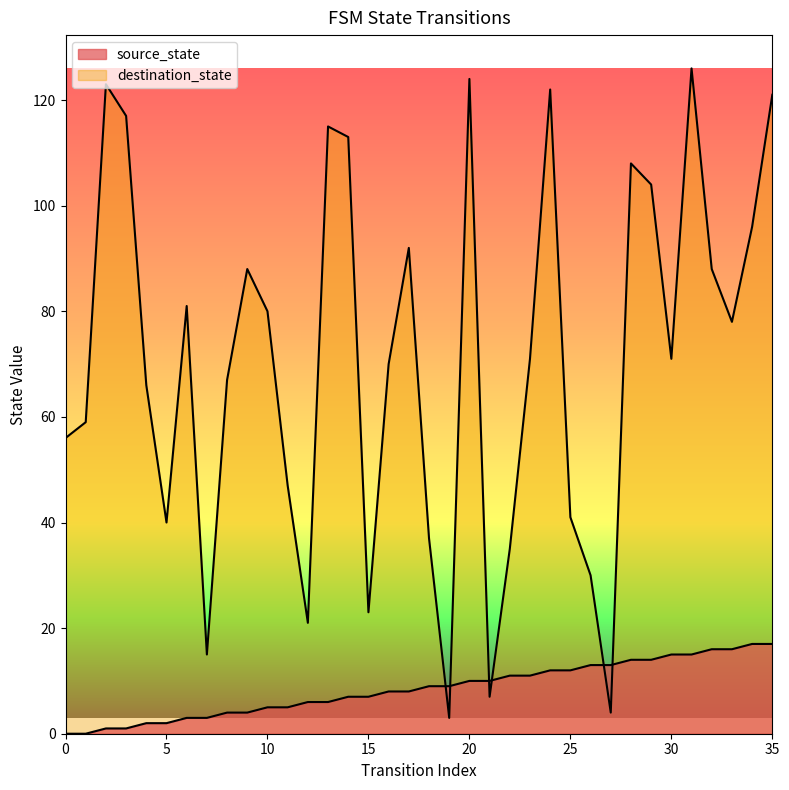

Reading right to left, what are all the values shown in this chart?

source_state: 17	17	16	16	15	15	14	14	13	13	12	12	11	11	10	10	9	9	8	8	7	7	6	6	5	5	4	4	3	3	2	2	1	1	0	0
destination_state: 121	96	78	88	126	71	104	108	4	30	41	122	71	35	7	124	3	37	92	70	23	113	115	21	47	80	88	67	15	81	40	66	117	123	59	56